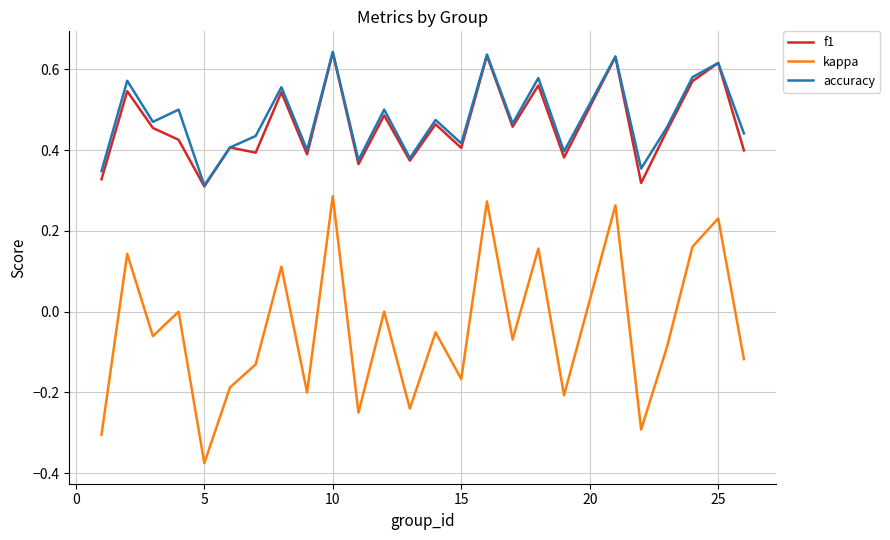

Which series has the widest spread of values?

kappa